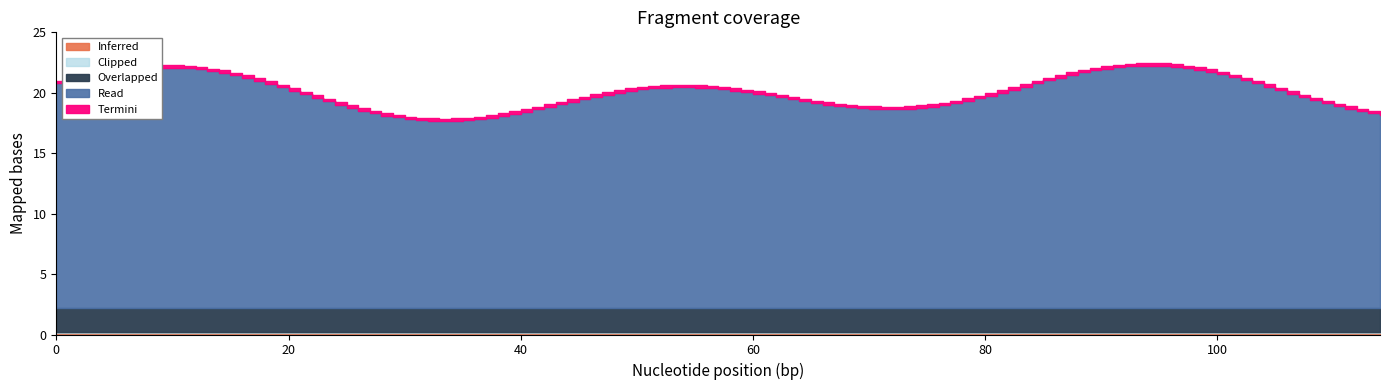

Rank the series at 1 from highest to lowest value.

Read, Overlapped, Termini, Inferred, Clipped